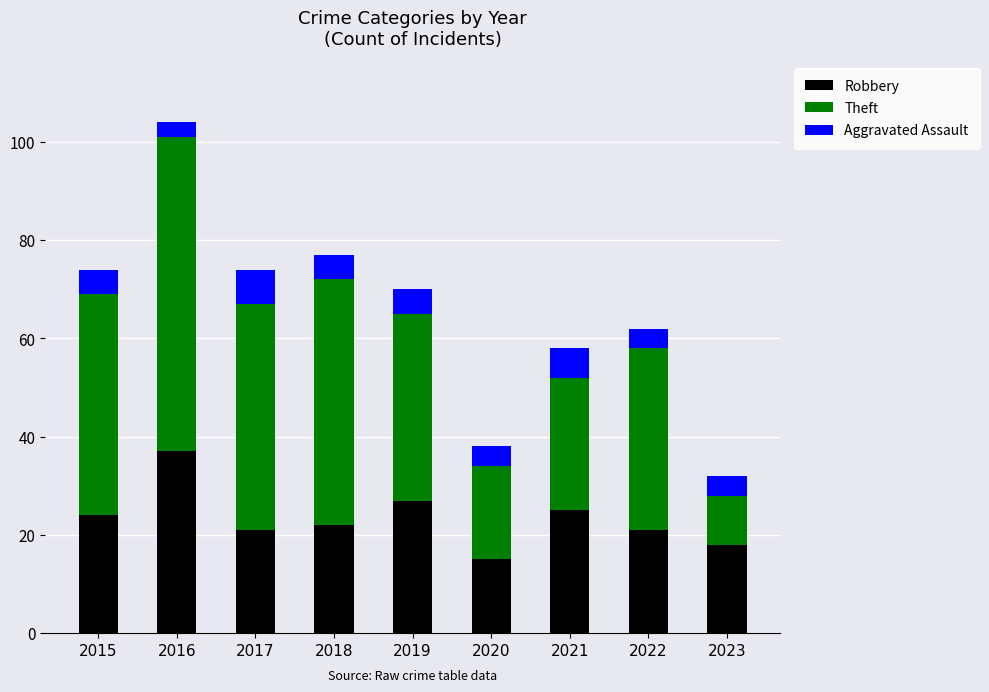

Reading right to left, transcribe the values for Robbery.

18	21	25	15	27	22	21	37	24